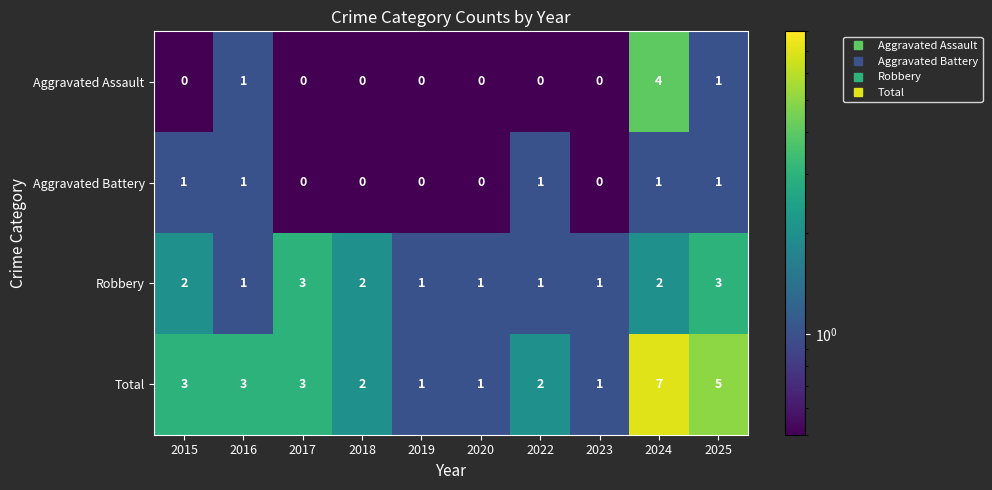

List the series in order of their peak value, lowest first.

Aggravated Battery, Robbery, Aggravated Assault, Total